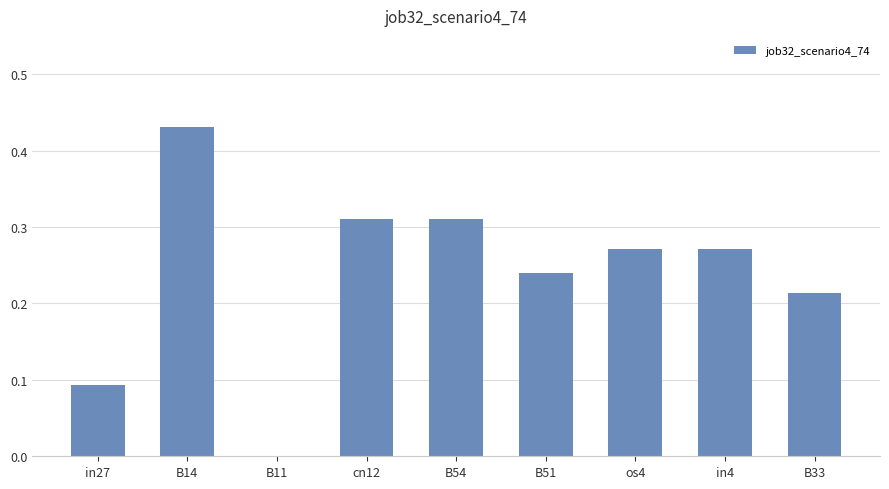

True or false: the data shows 0.2 at B54.

False